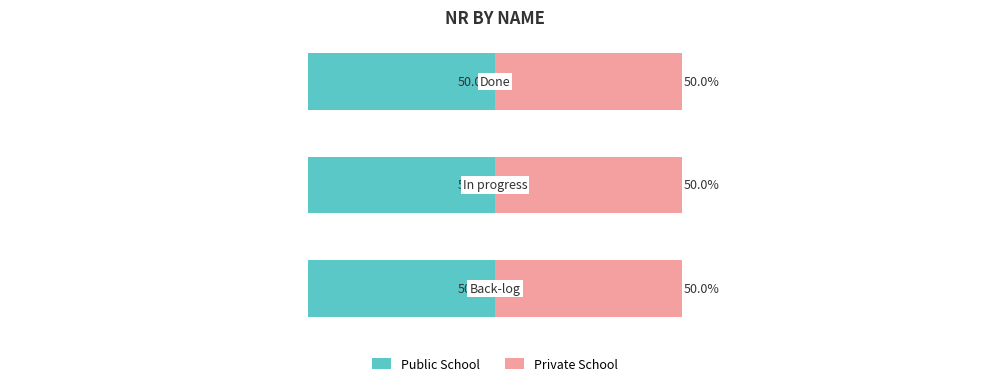

At Done, list the series in order from largest to smallest.

Public School, Private School